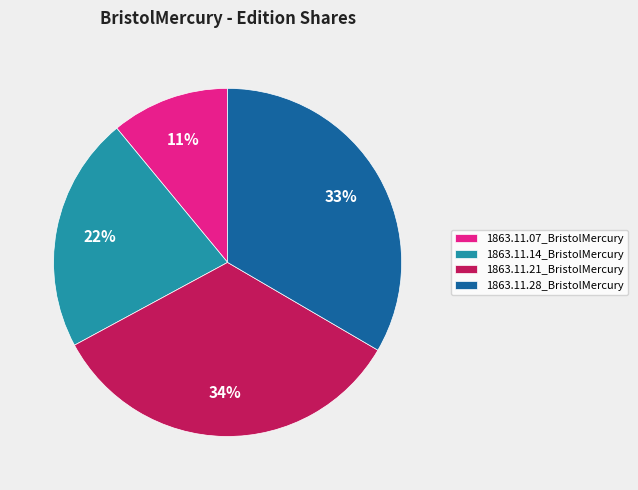

The 1863.11.07_BristolMercury slice represents 5% of the pie. True or false?

False